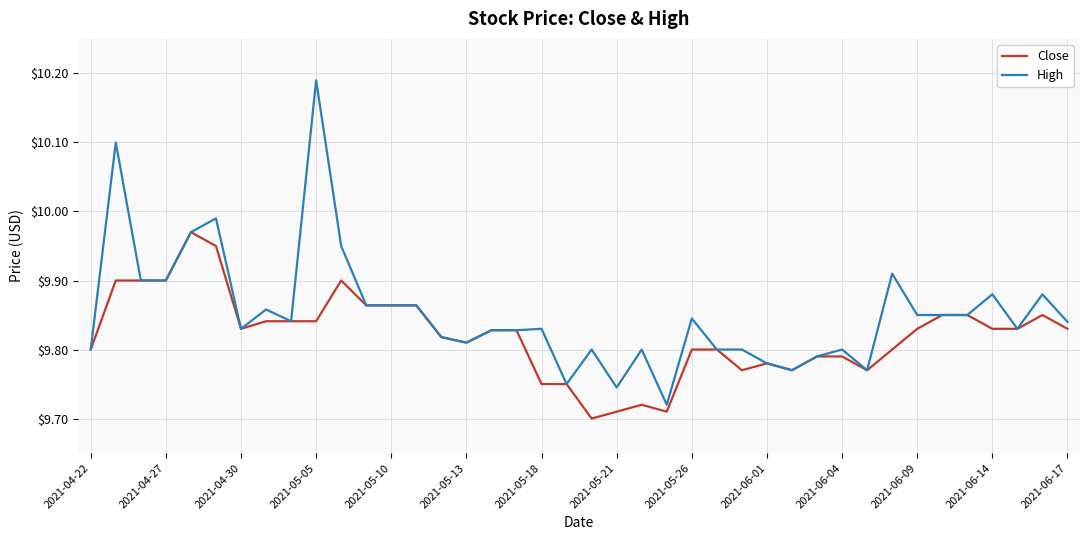

Which series has the largest range (max minus min)?

High